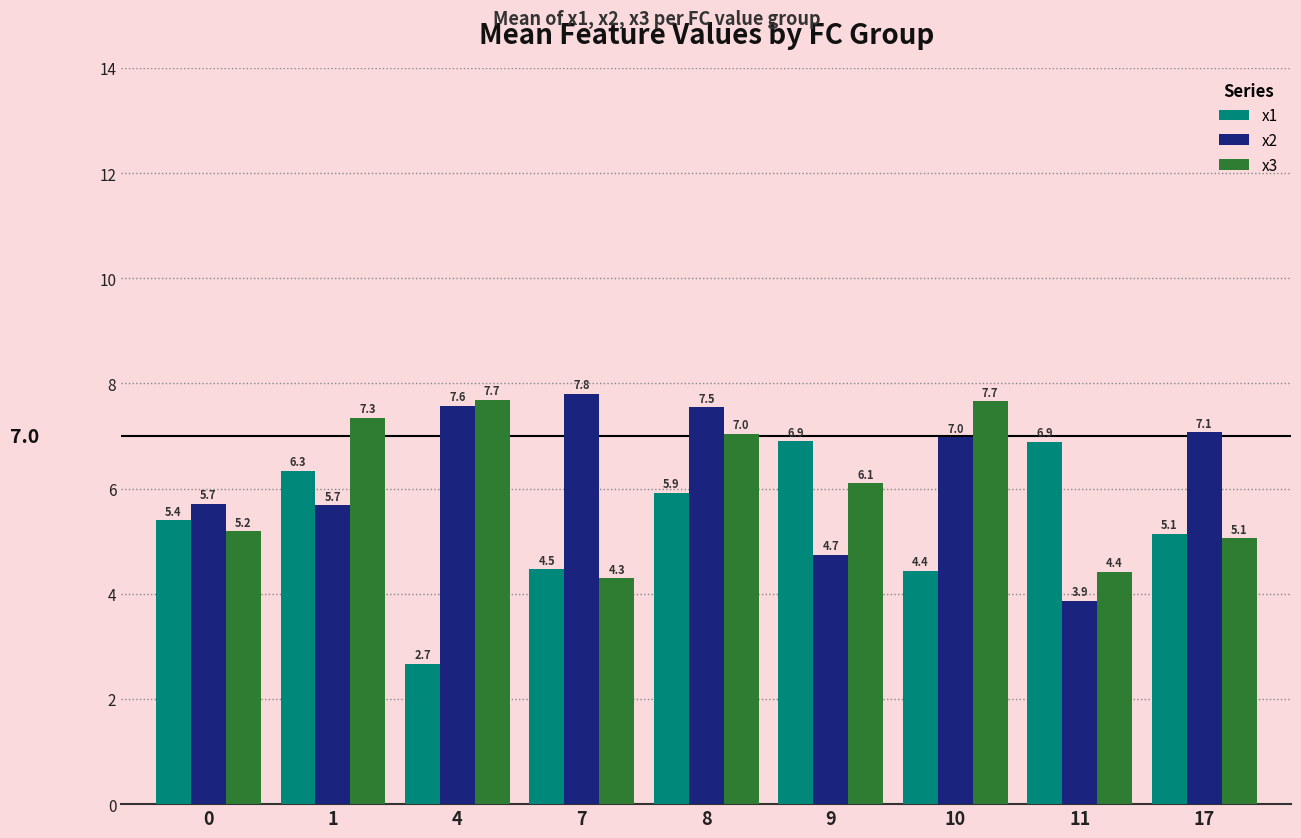

Is it true that x3 equals 5.1 at 17?

True